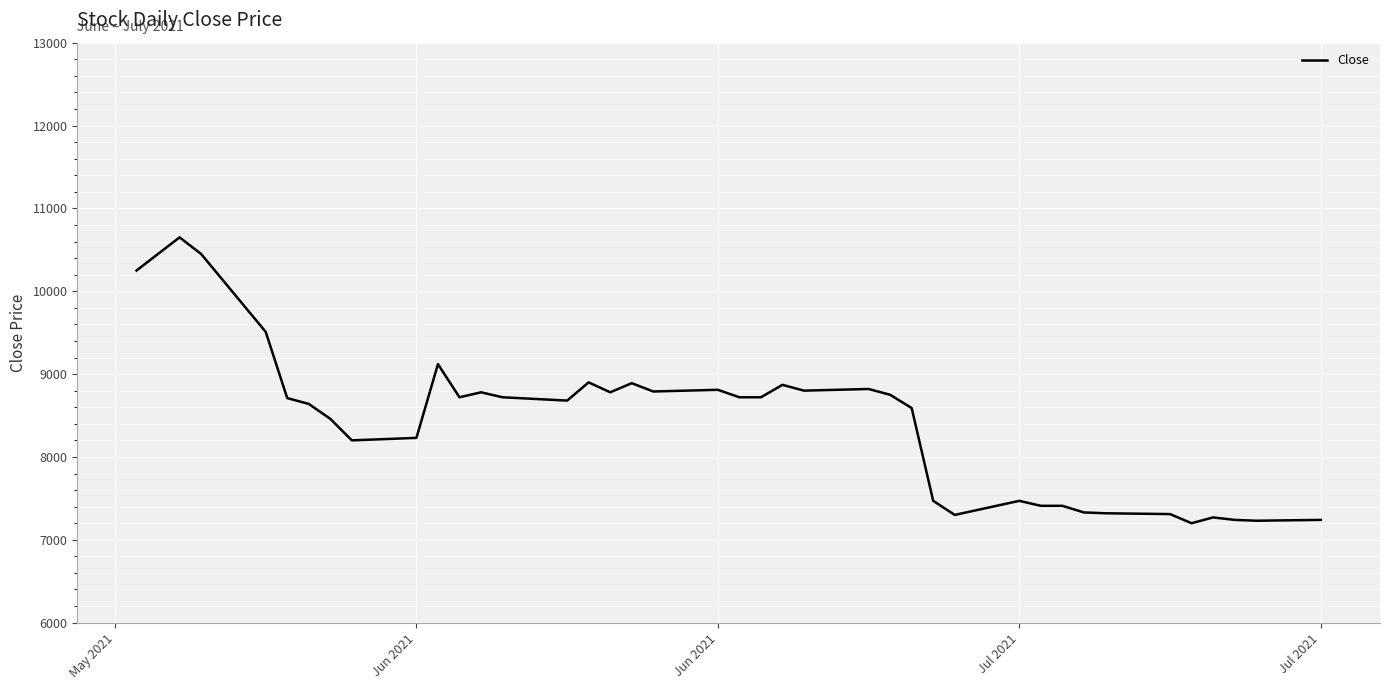

What is the maximum value shown in the chart?

10650